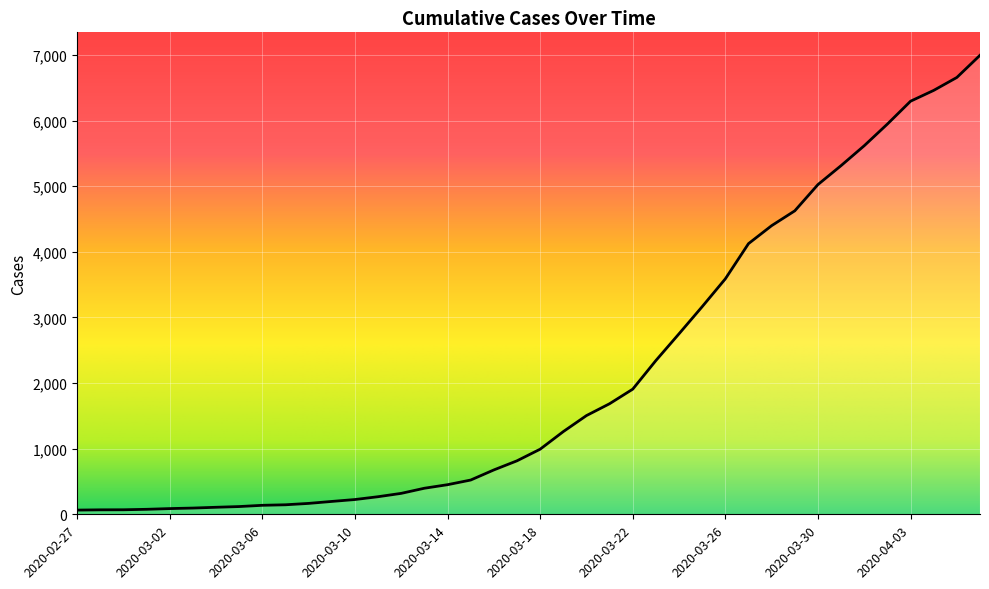

What is the difference between the maximum and minimum values?

6930